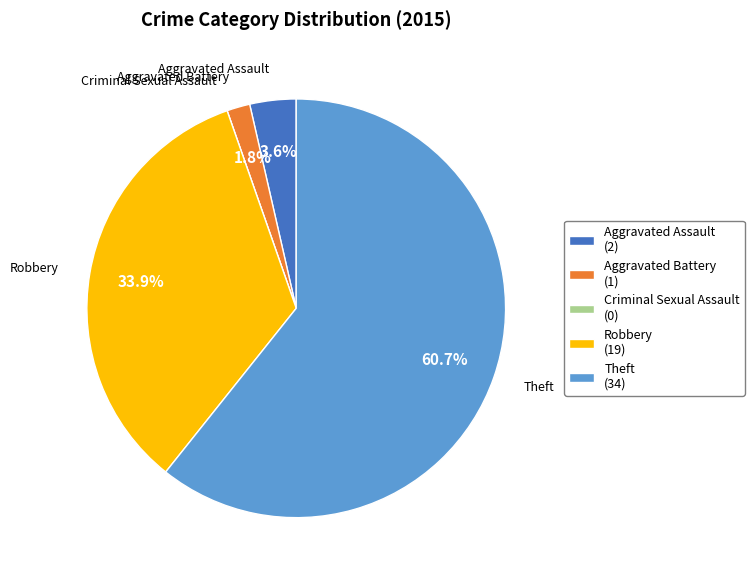

Is the sum of Aggravated Battery and Aggravated Assault greater than half?

No